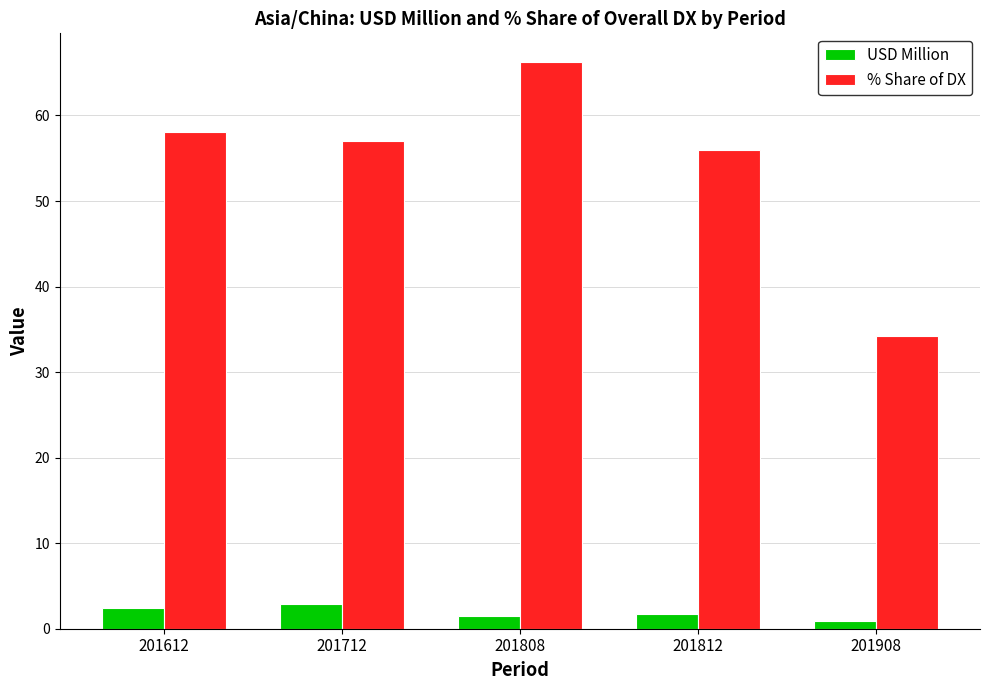

The value of % Share of DX at 201712 is 57.0. True or false?

True